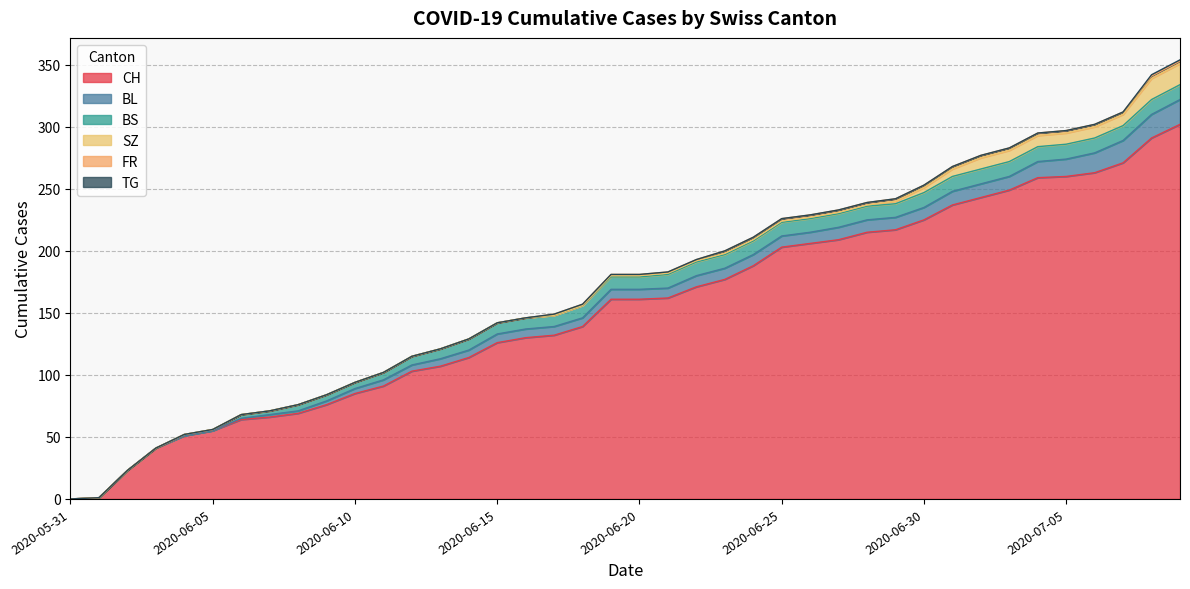

What is the sum of the SZ values at 2020-06-29 and 2020-06-20?

3